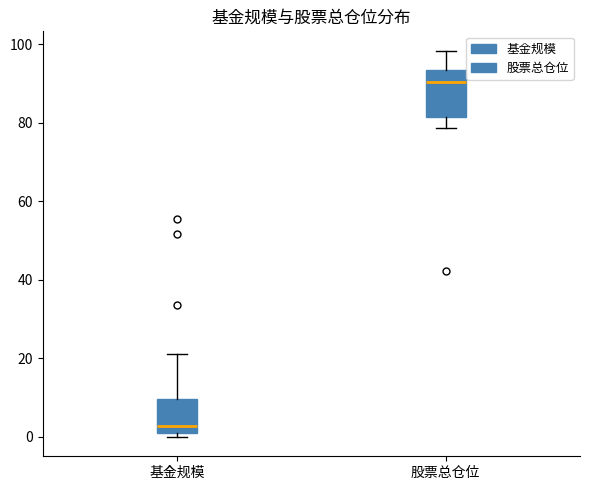

Where is the upper edge of the box for 基金规模 on the y-axis? The values are not printed on the chart, so give them approximately, as read against the axis.

10